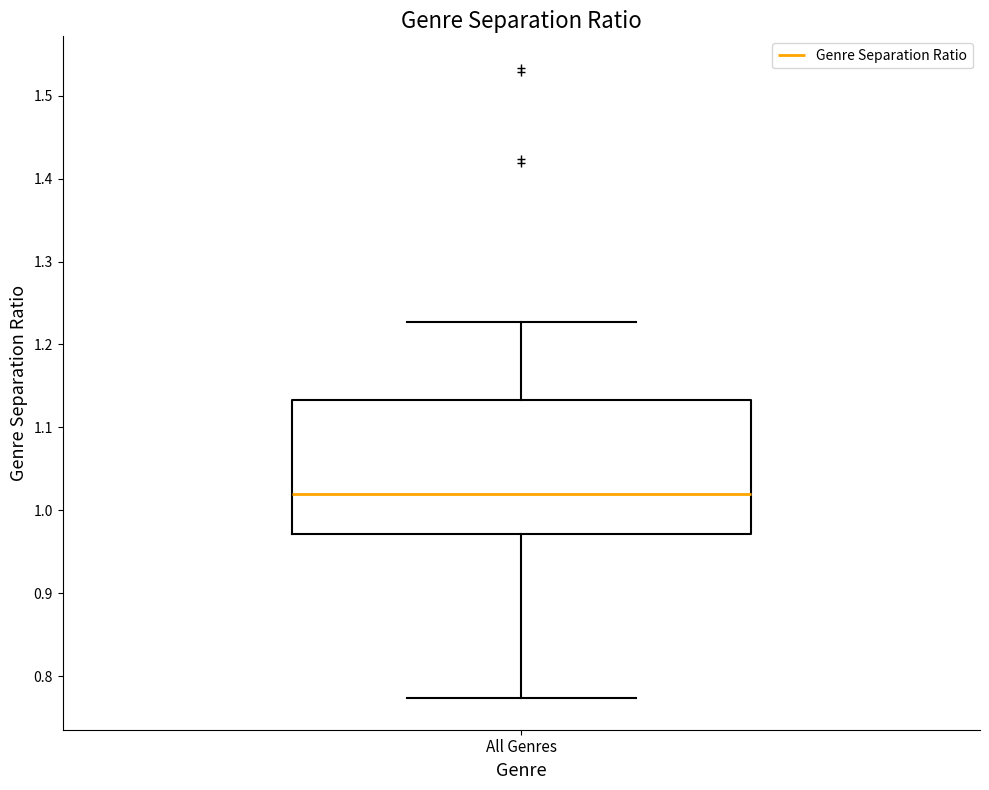

Read this box plot against the y-axis: the position of the median line, the range covered by the box, and the ends of both whiskers. The values are not printed on the chart, so give them approximately, as read against the axis.

median 1.02, box 0.97 to 1.13, whiskers 0.77 to 1.23